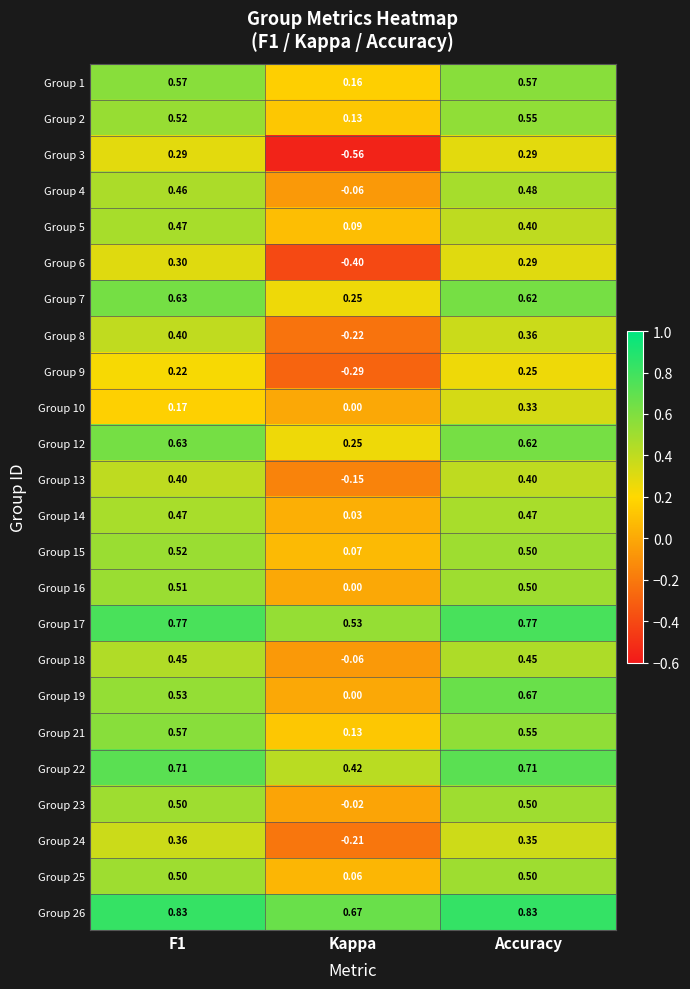

At which label does Group 9 reach its peak?

Accuracy